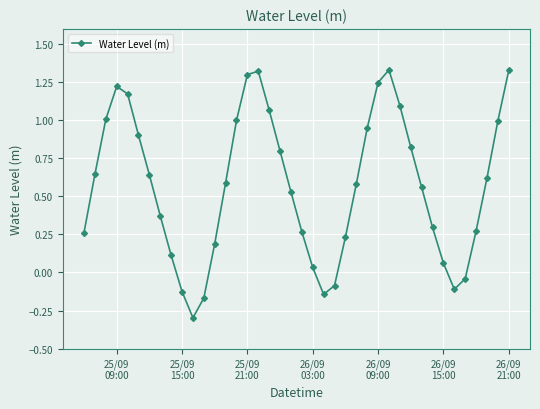

How many points are lower than both their immediate neighbors (excluding endpoints)?

3